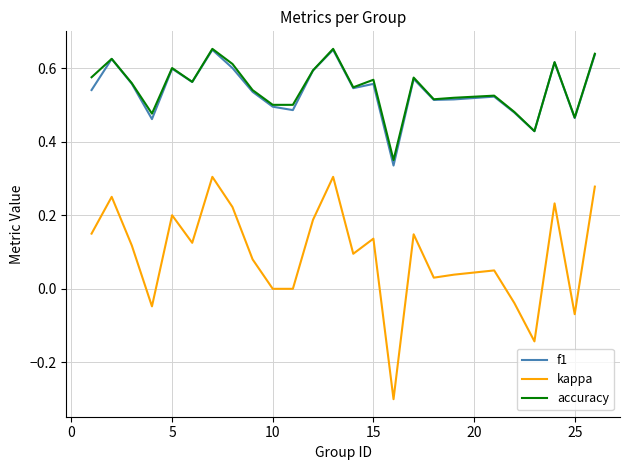

What is the minimum value shown in the chart?

-0.3